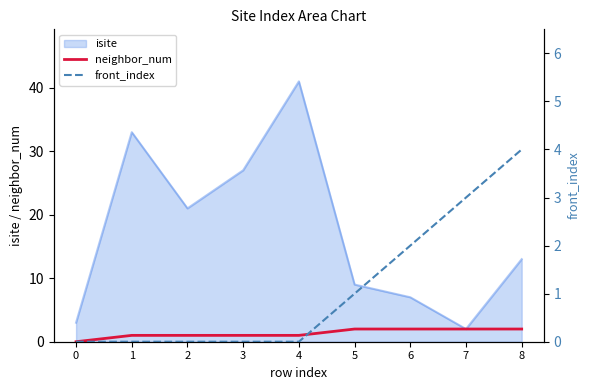

What is the value of the front_index point at the 9th from the left?

4